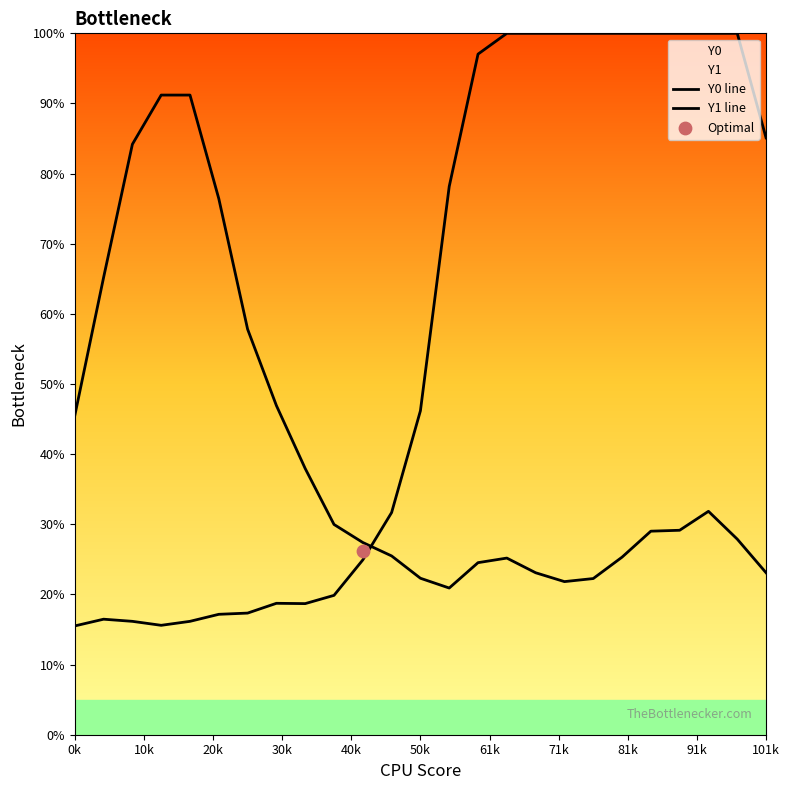

Which series contains the highest Y value?

Y0 line